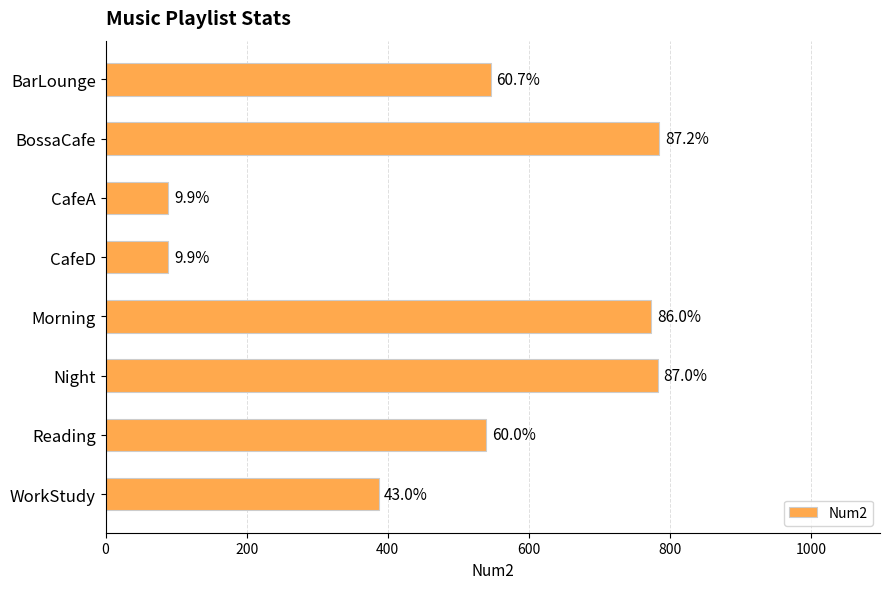

What is the average value?

499